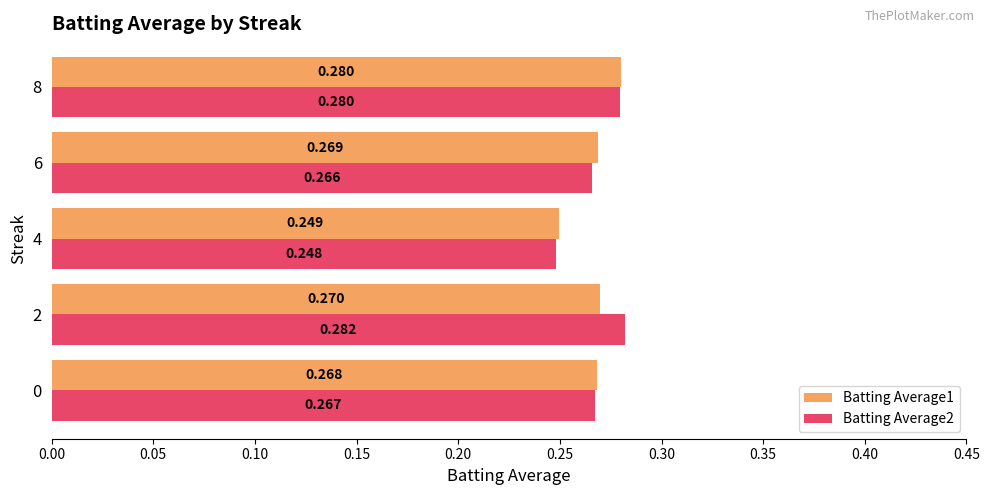

At which category is the sum across all series the highest?

8